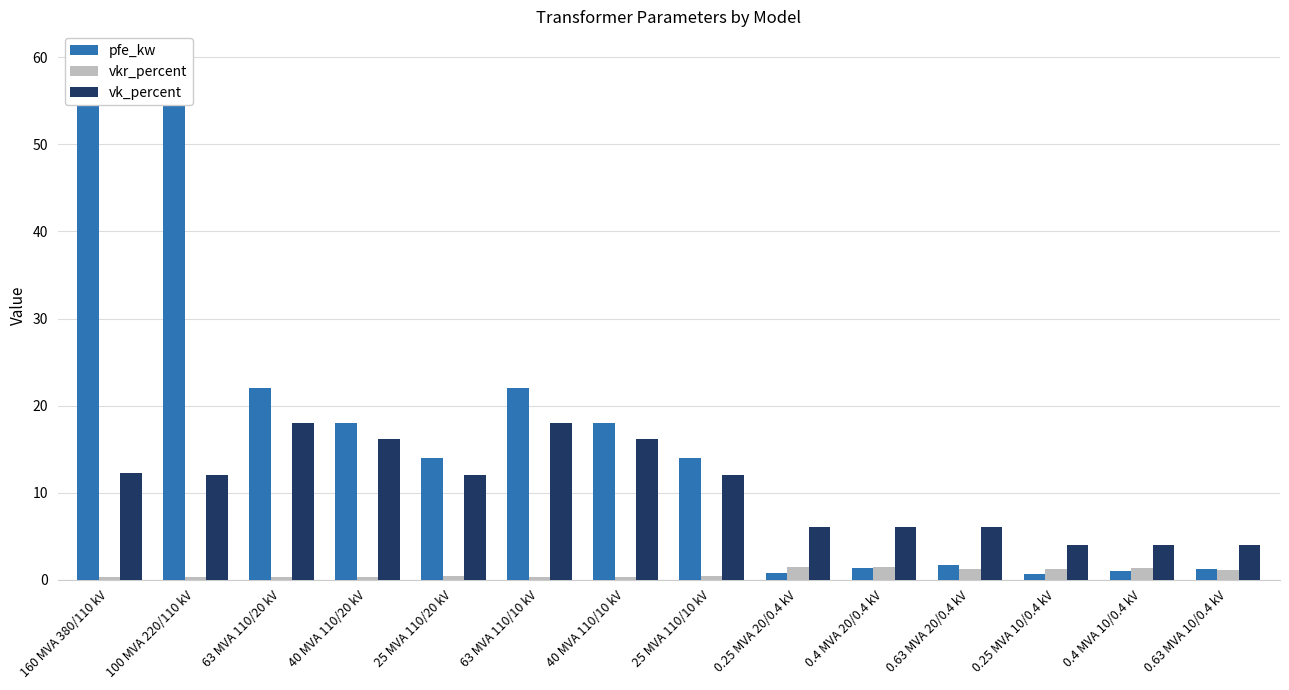

What is the label of the 9th bar from the left?

0.25 MVA 20/0.4 kV